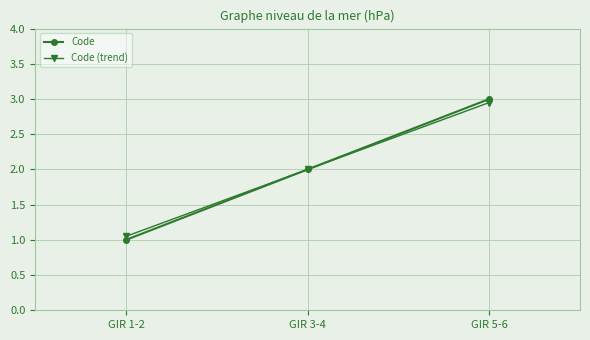

List the labels in order of Code value, smallest first.

GIR 1-2, GIR 3-4, GIR 5-6